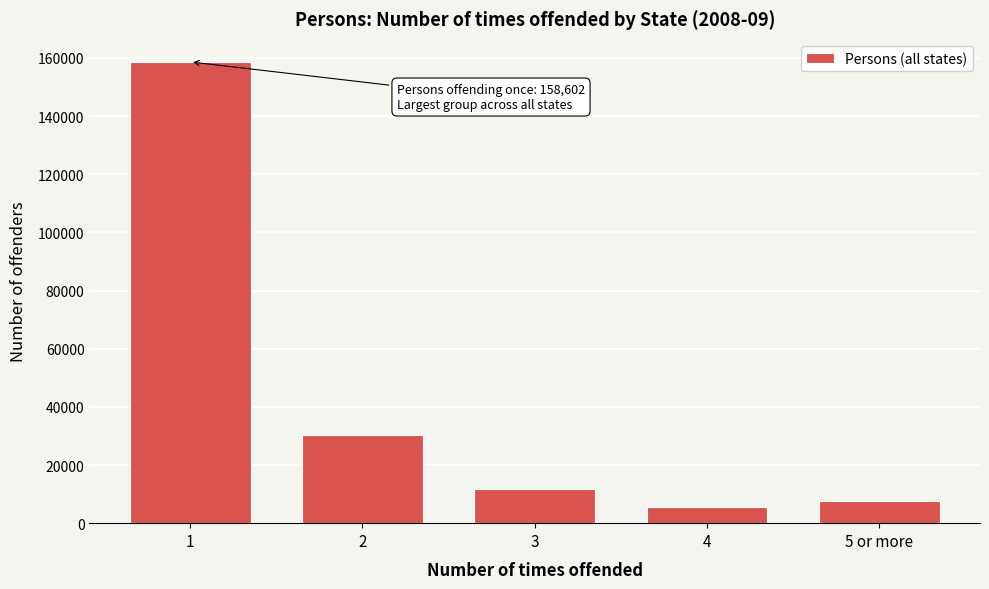

Reading left to right, list all the values displayed in this chart.

1=158602	2=30176	3=11596	4=5565	5 or more=7503